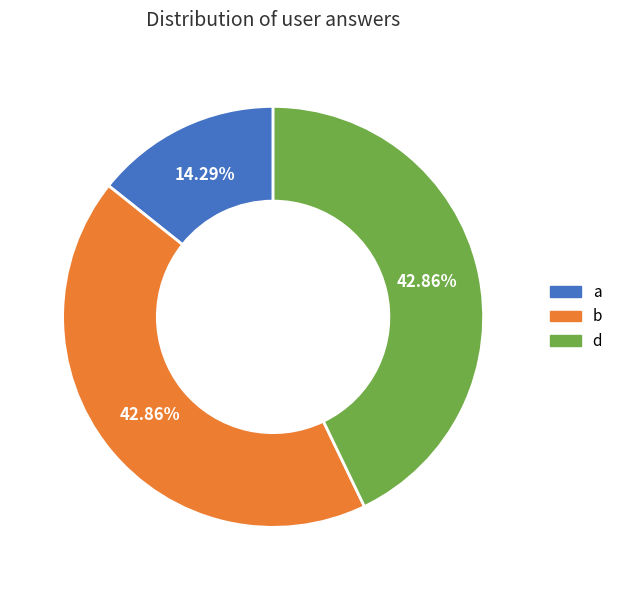

The d slice represents 43% of the pie. True or false?

True